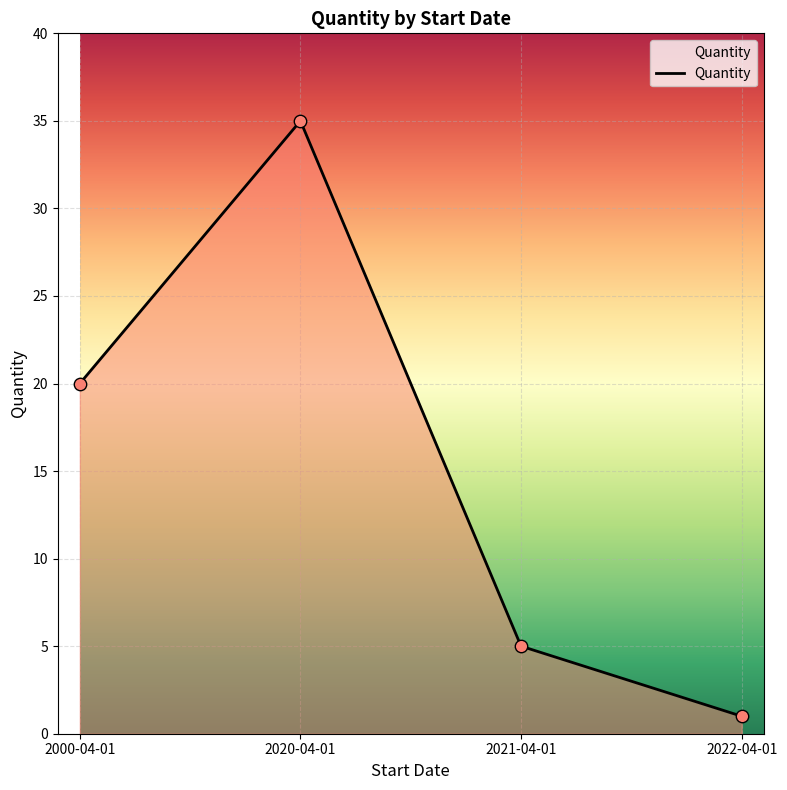

Approximately how many times larger is the value at 2020-04-01 compared to 2022-04-01?

35.0